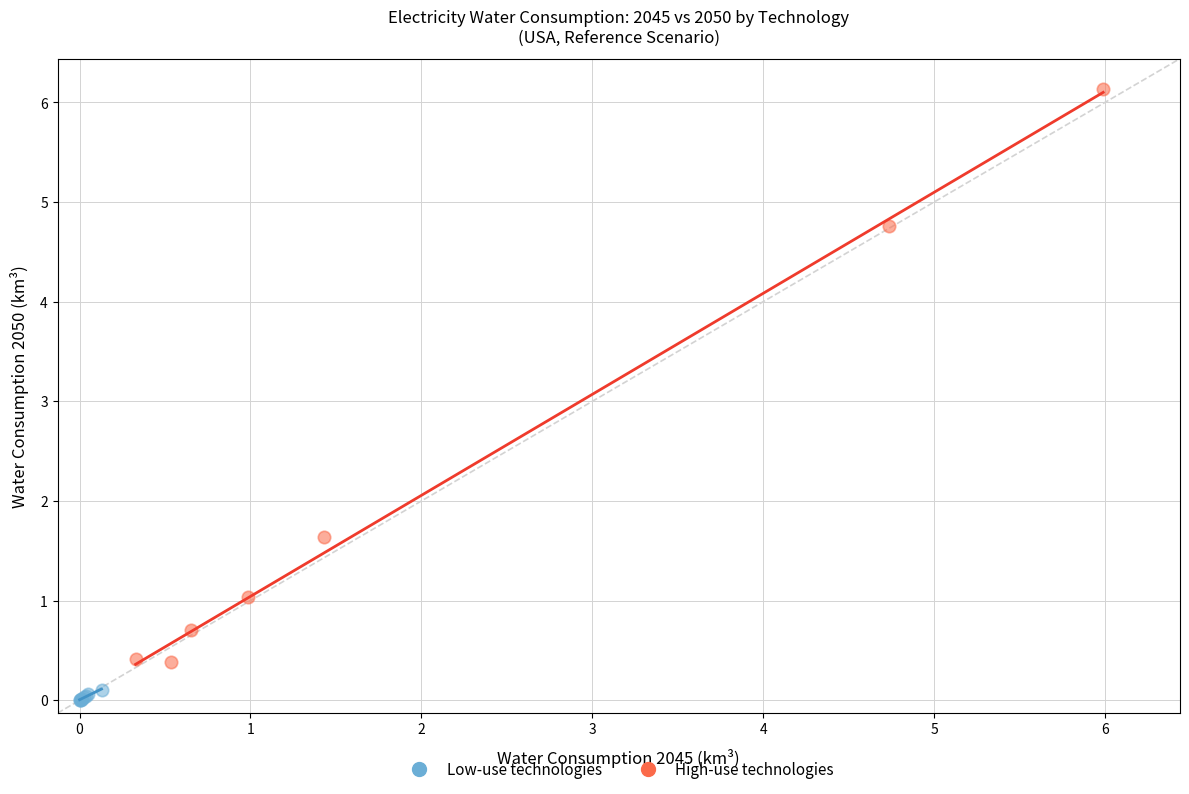

What are all the series names shown in the legend?

Low-use technologies, High-use technologies